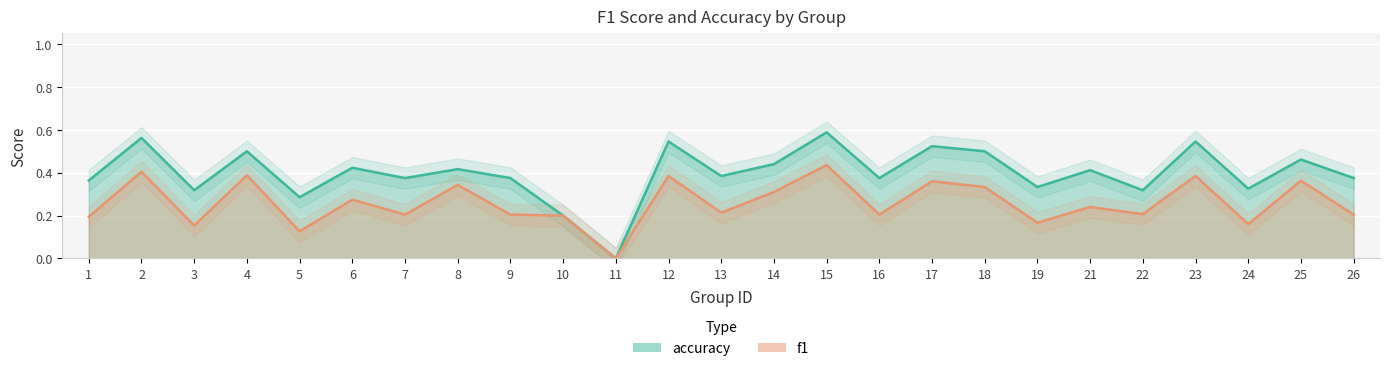

Where is the first local minimum for accuracy?

3